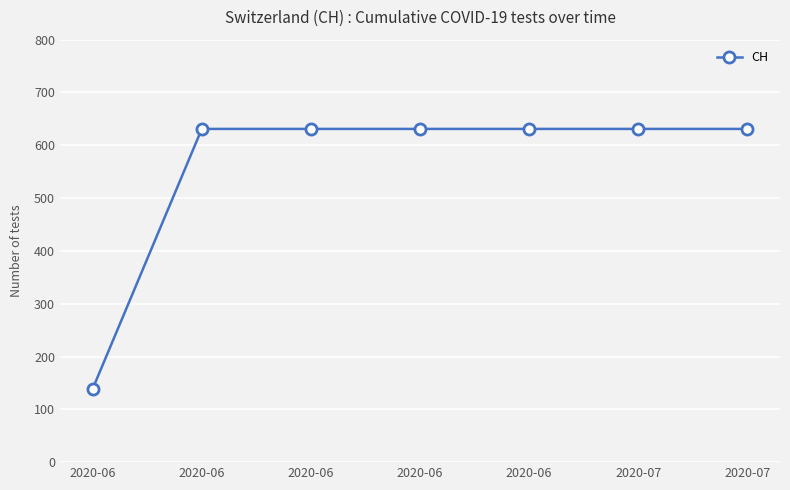

List the labels in order of value, largest first.

2020-06, 2020-06, 2020-06, 2020-06, 2020-07, 2020-07, 2020-06